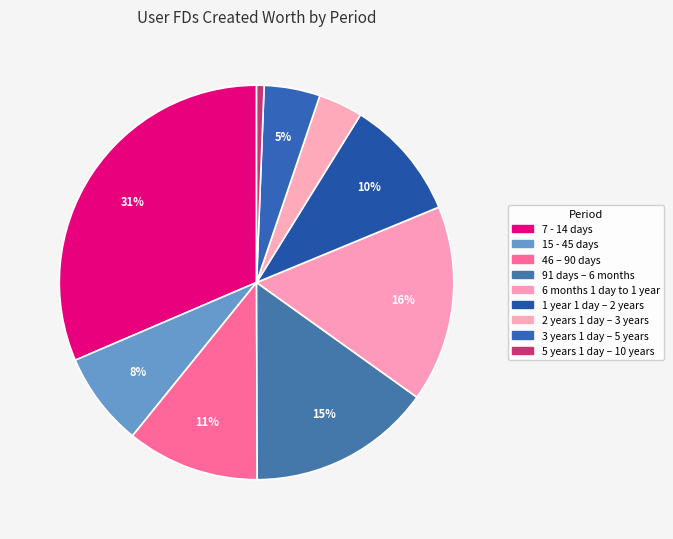

How many segments does this pie chart have?

9